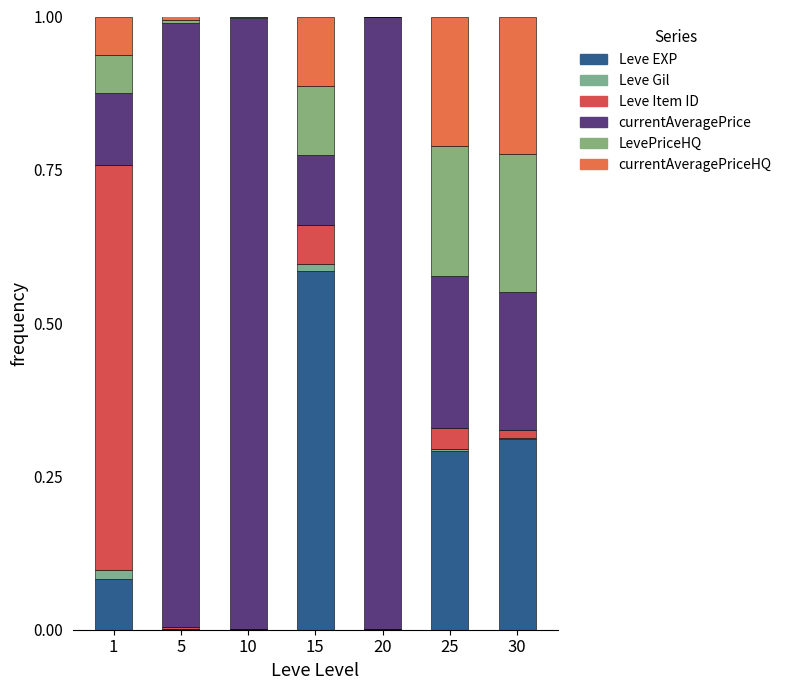

What are all the series names shown in the legend?

Leve EXP, Leve Gil, Leve Item ID, currentAveragePrice, LevePriceHQ, currentAveragePriceHQ